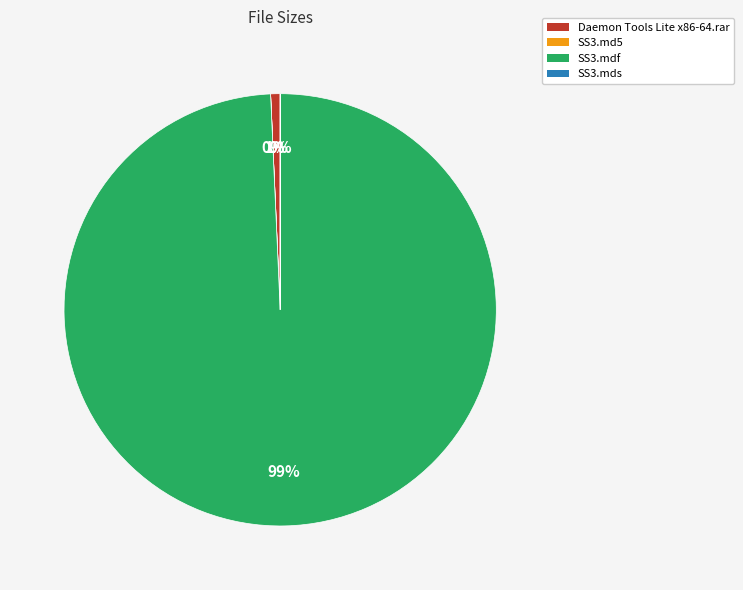

Is there any slice that represents more than half of the pie?

Yes